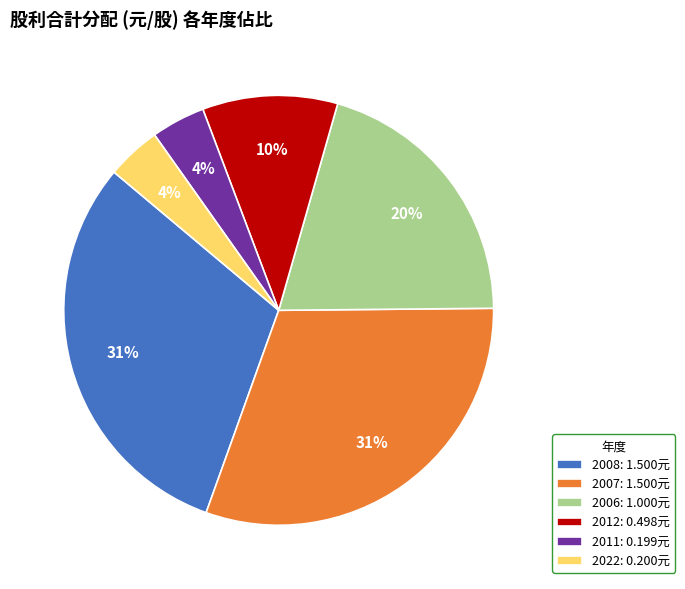

To the nearest percent, what percentage of the pie is 2011: 0.199元?

4%